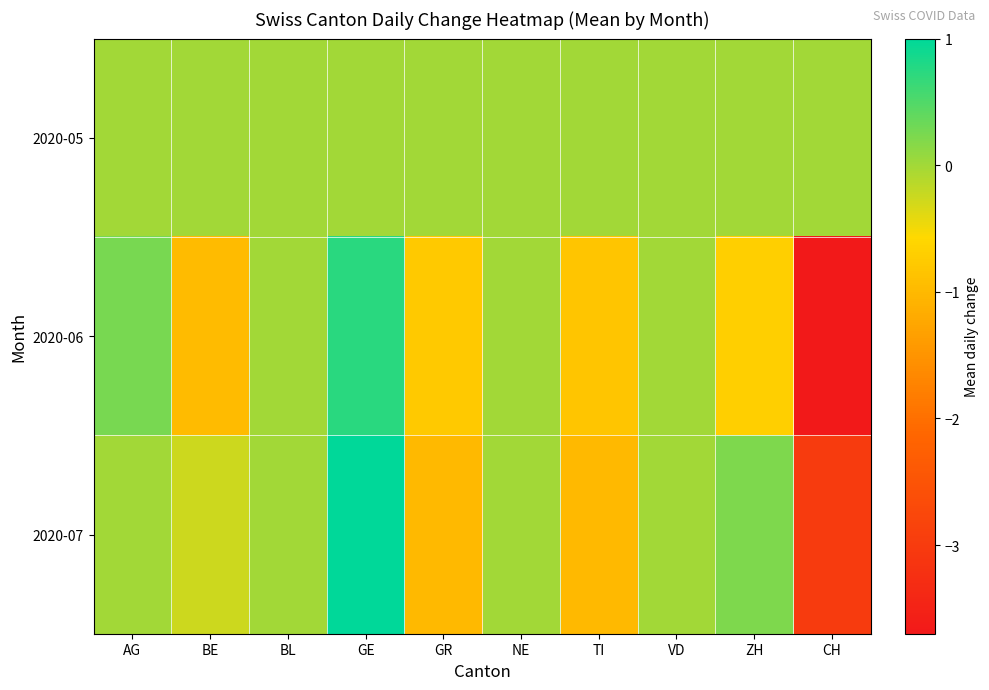

At how many categories does at least one series exceed 0?

3